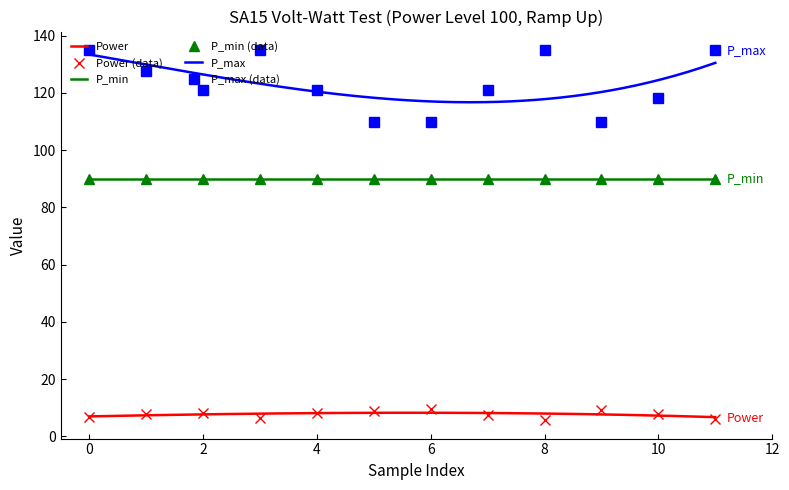

True or false: Power (data) and P_min (data) intersect in this chart.

False